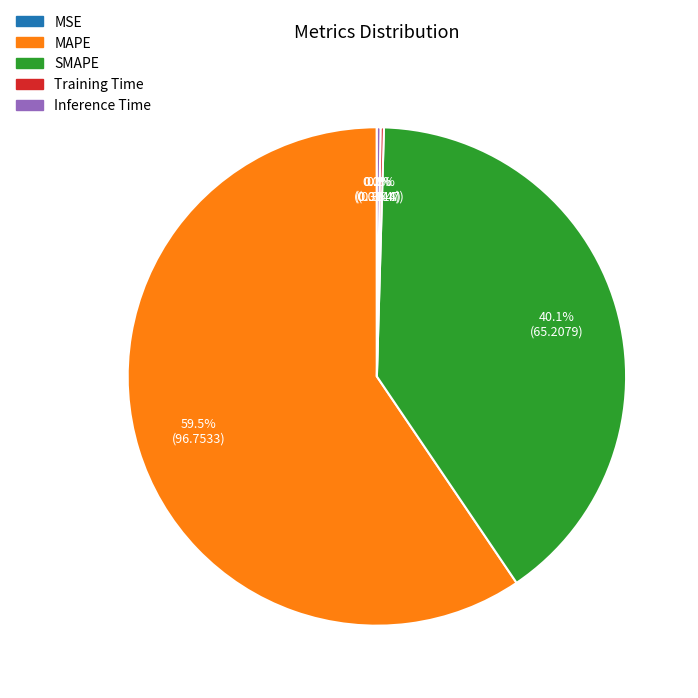

What percentage is NOT represented by MAPE?

40.5%